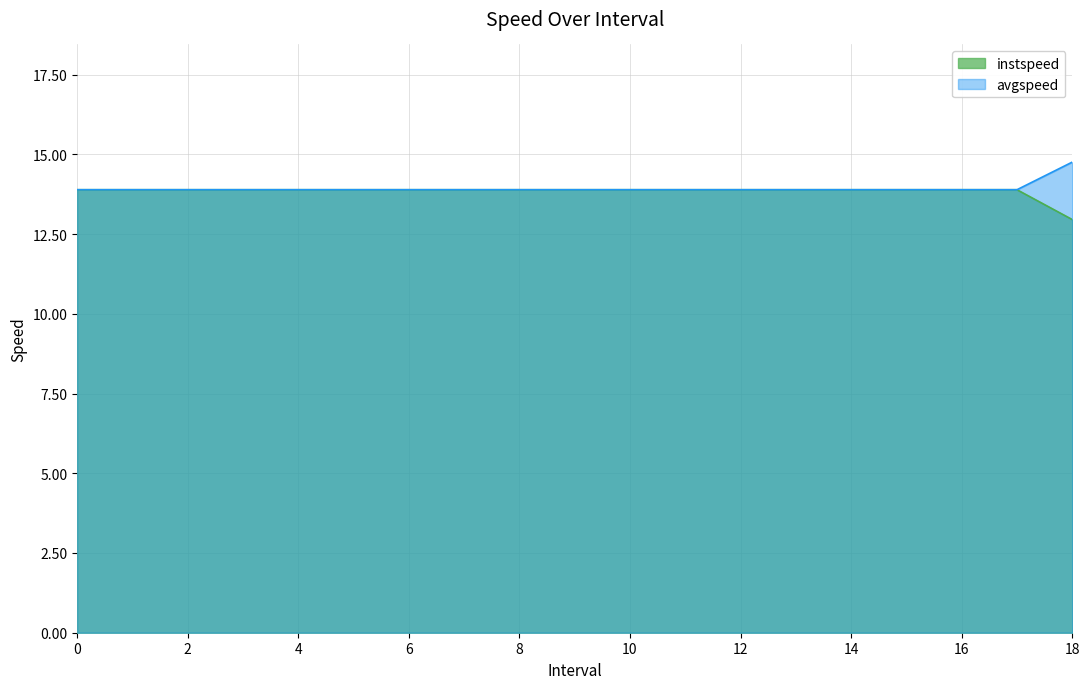

Between 17 and 14, which is larger?

17